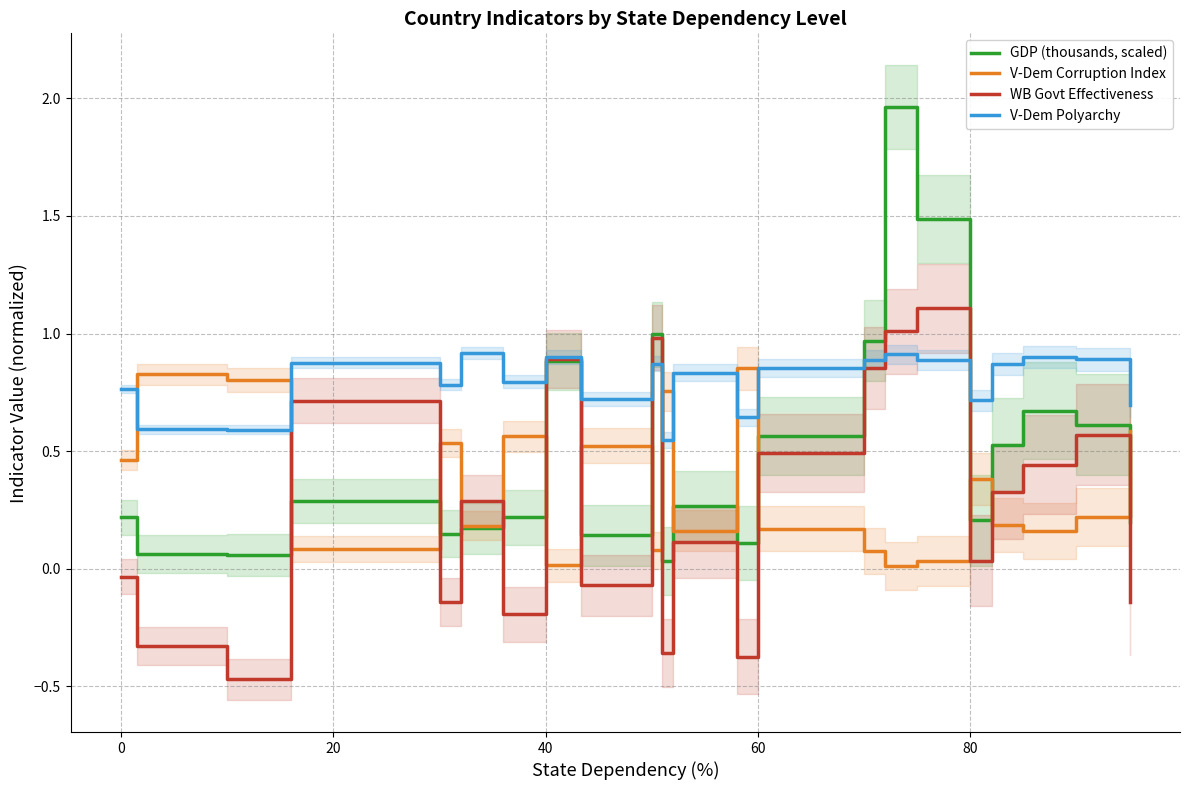

True or false: V-Dem Corruption Index and WB Govt Effectiveness cross at least once.

True